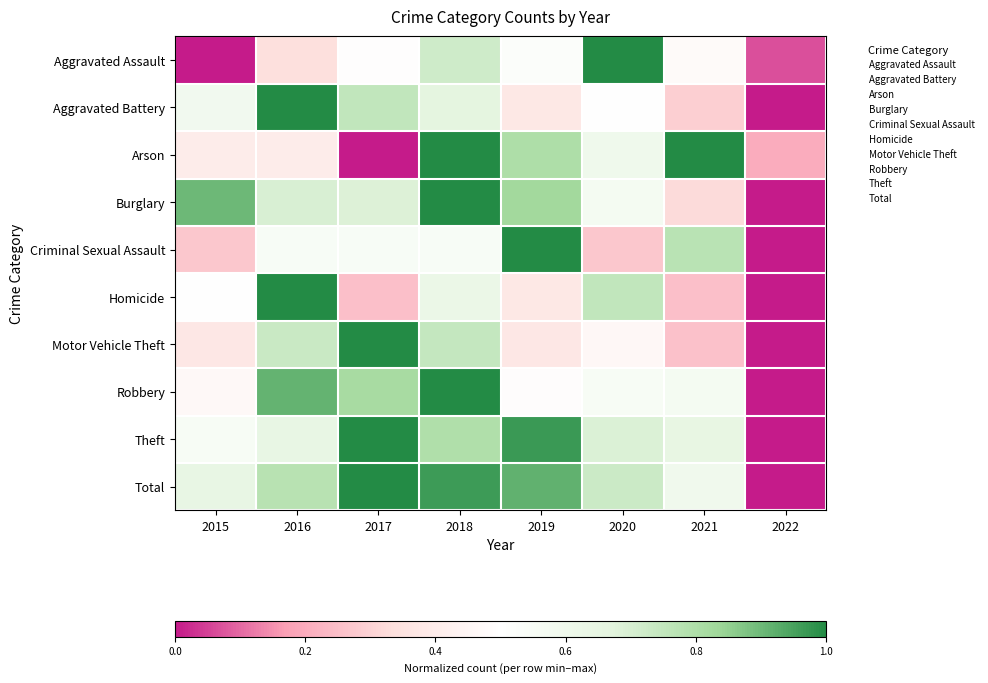

What is the spread (max minus min) of values at 2016?

0.7